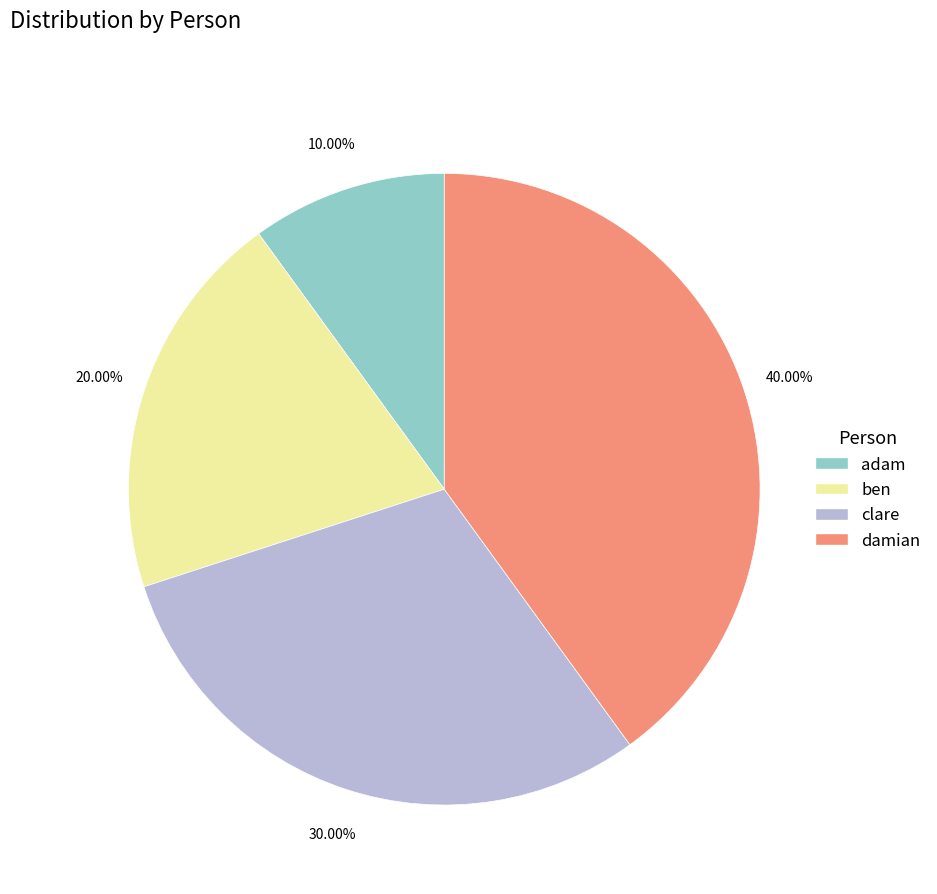

What is the largest slice in the pie chart?

damian